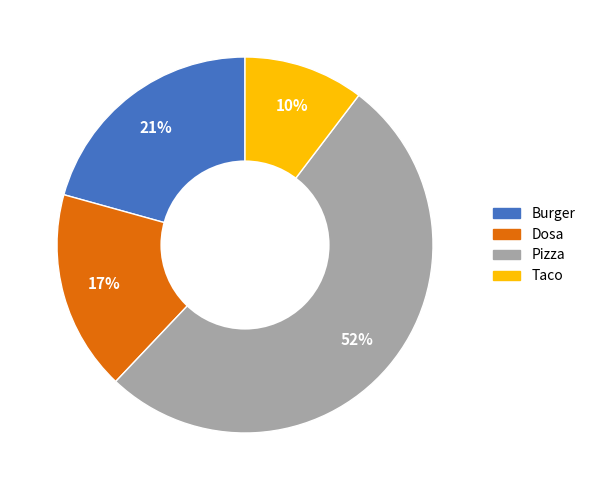

To the nearest percent, what is the difference between the Dosa and Taco slice percentages?

7%